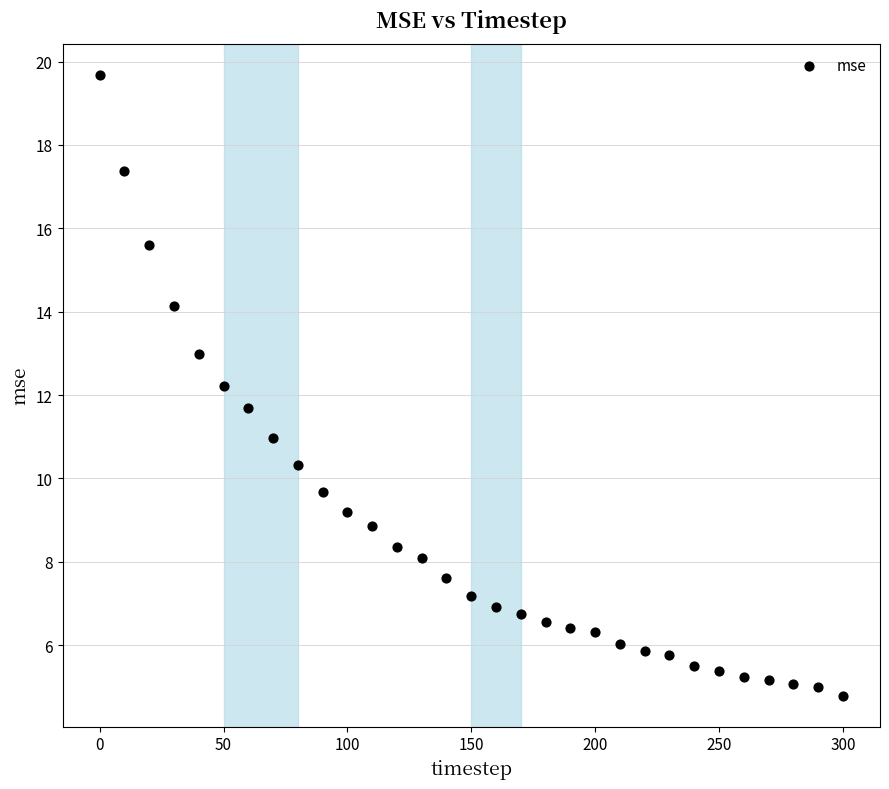

What is the range of Y values (max minus min)?

14.9